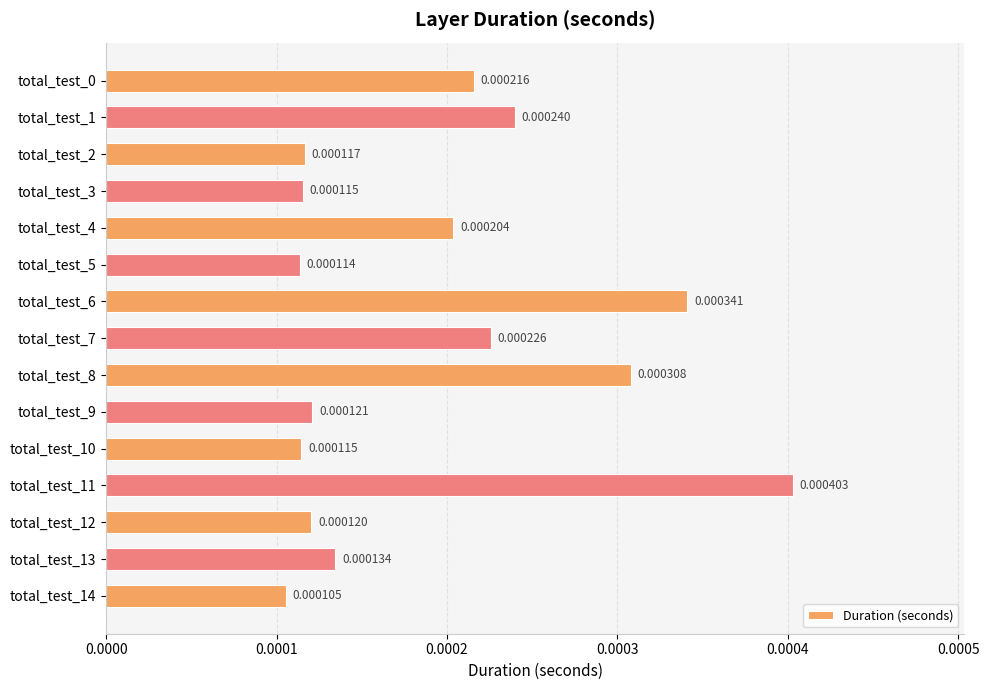

Between total_test_1 and total_test_13, which is larger?

total_test_1